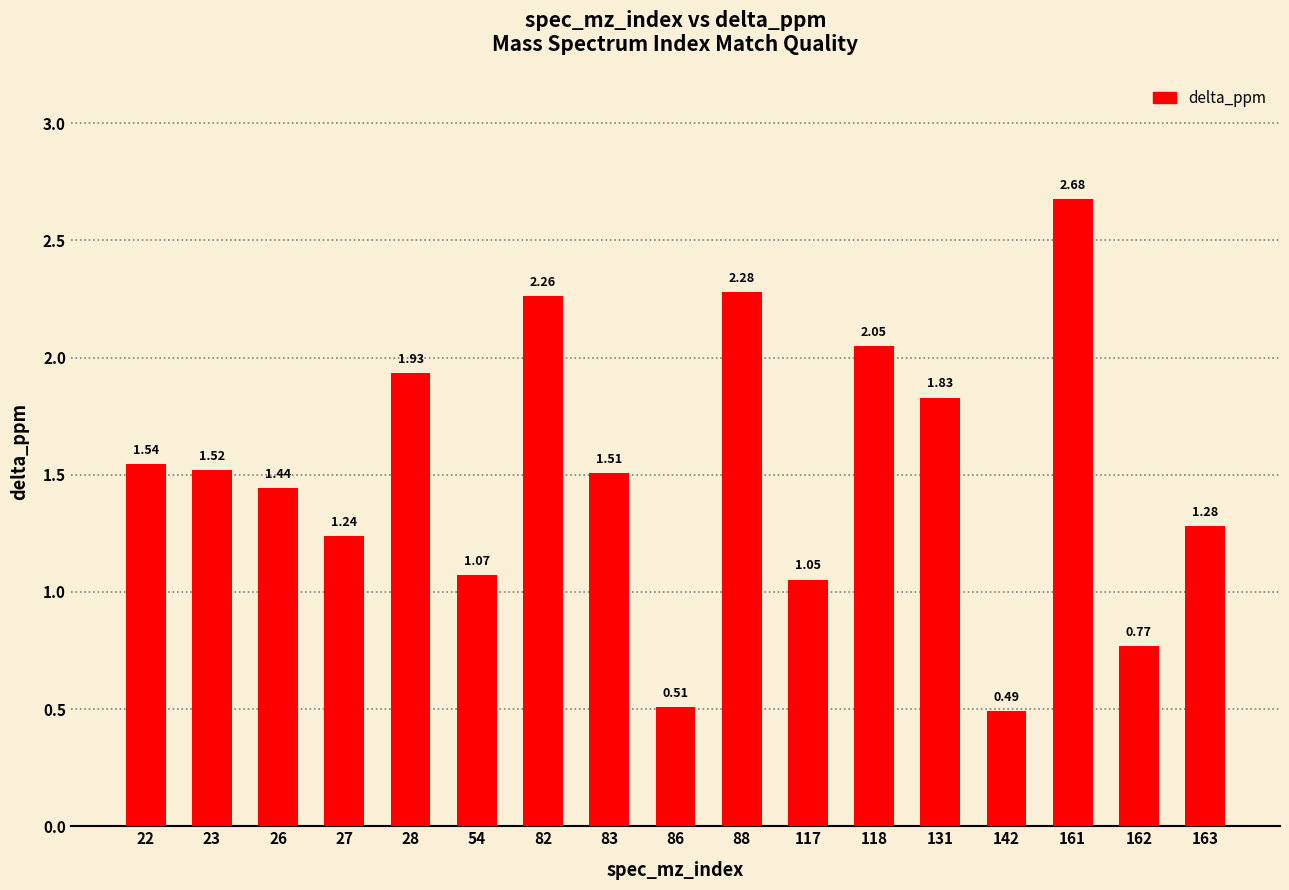

What is the difference between the maximum and second lowest values?

2.2